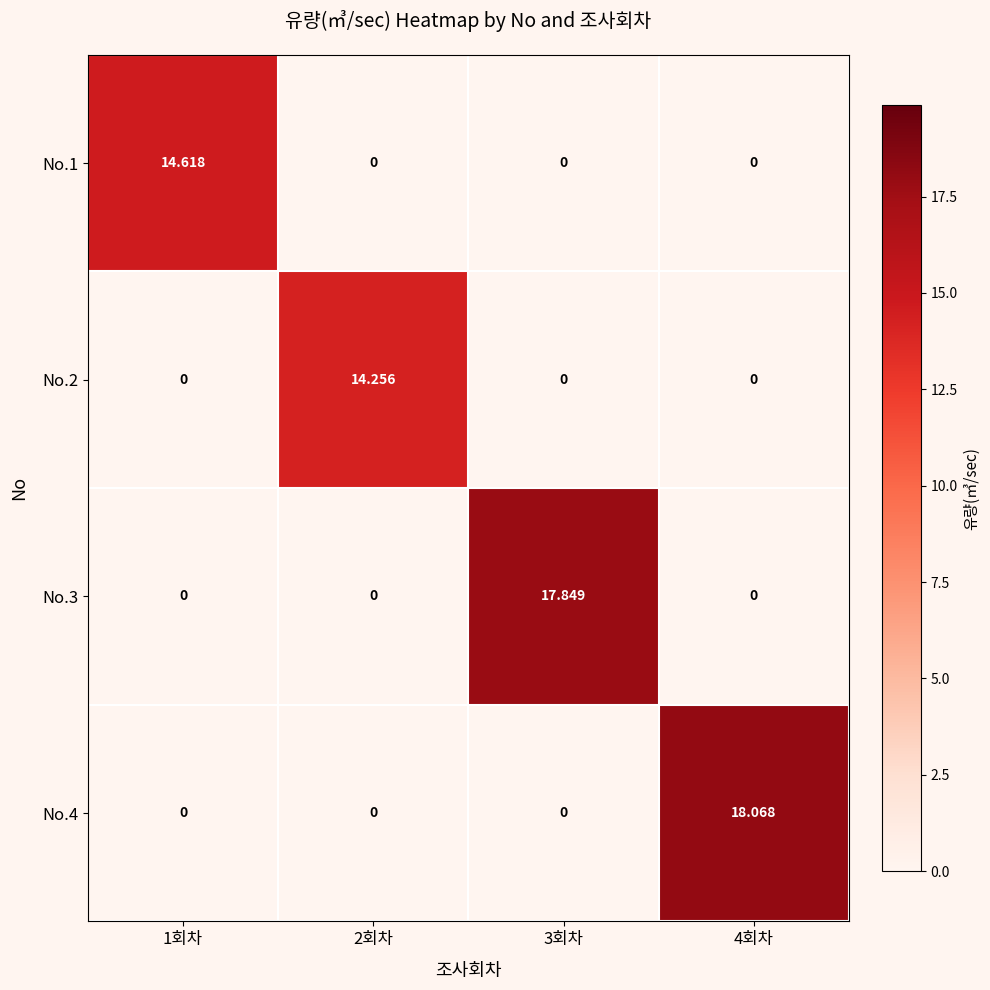

Is the value of No.4 at 4회차 greater than the value of No.3 at 3회차?

Yes